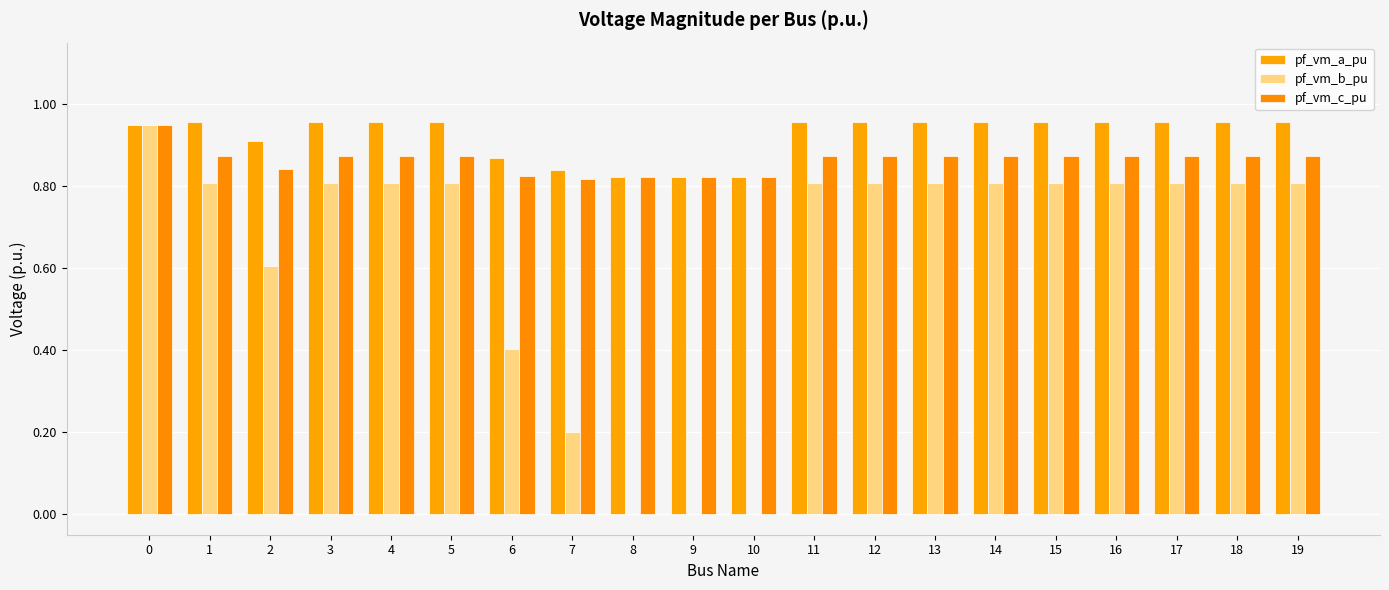

List the series in order of their overall mean, highest first.

pf_vm_a_pu, pf_vm_c_pu, pf_vm_b_pu